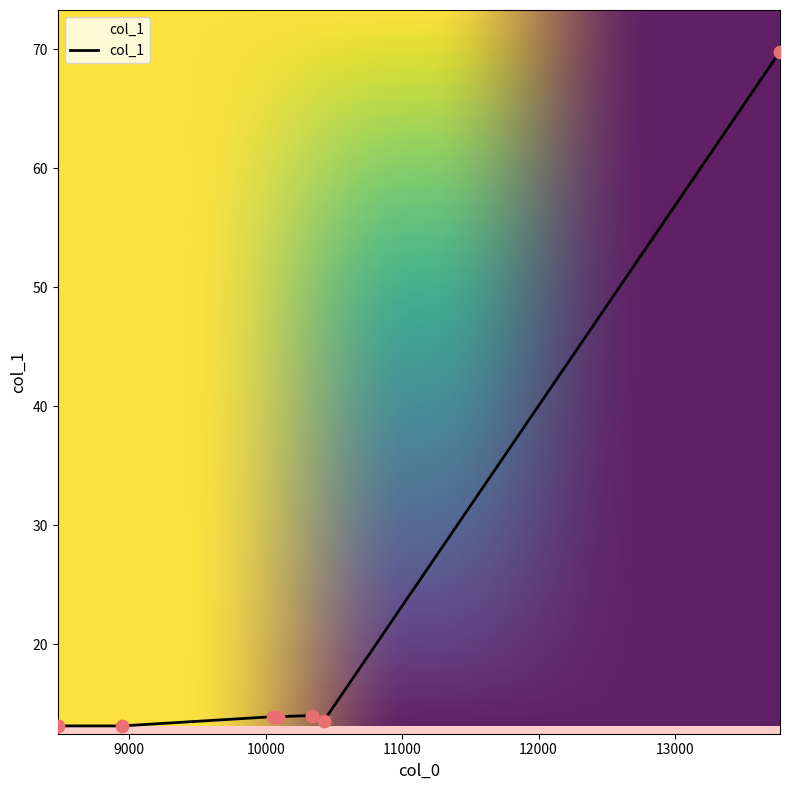

What is the minimum value shown in the chart?

13.1